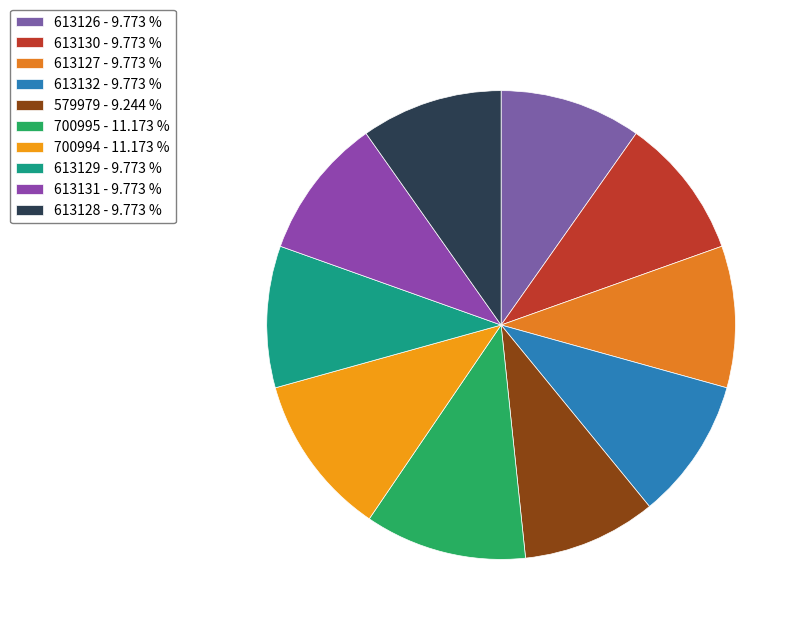

To the nearest percent, what portion does 613131 represent?

10%